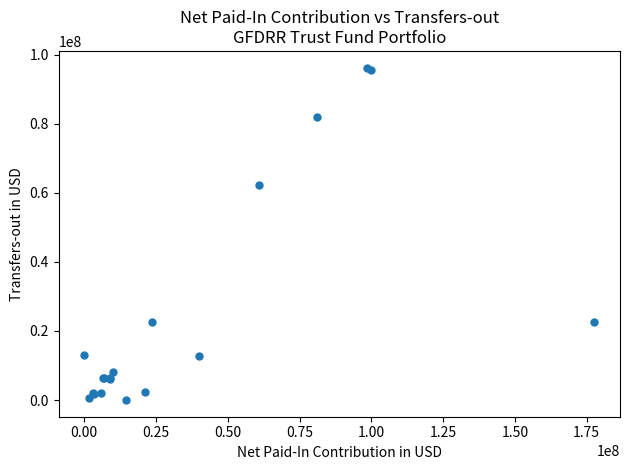

What Y value in the scatter plot is closest to 48118373?

62213240.4